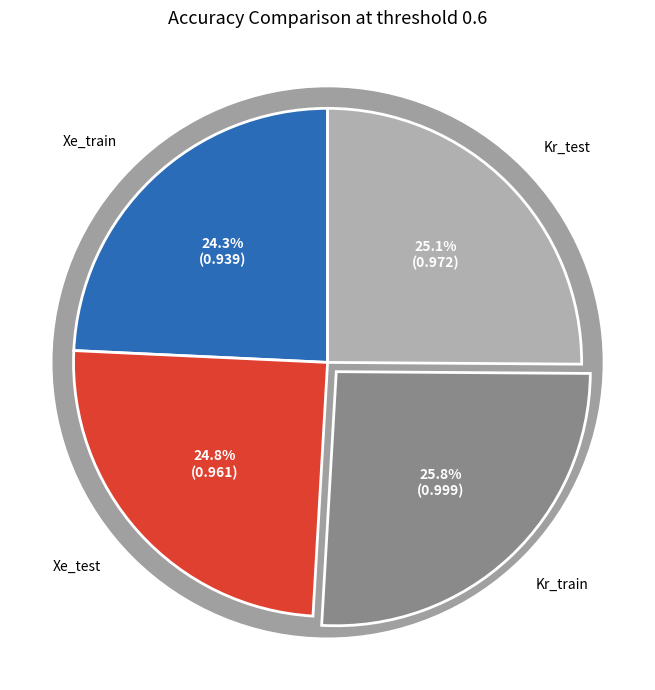

Which category has the smallest portion of the pie?

Xe_train